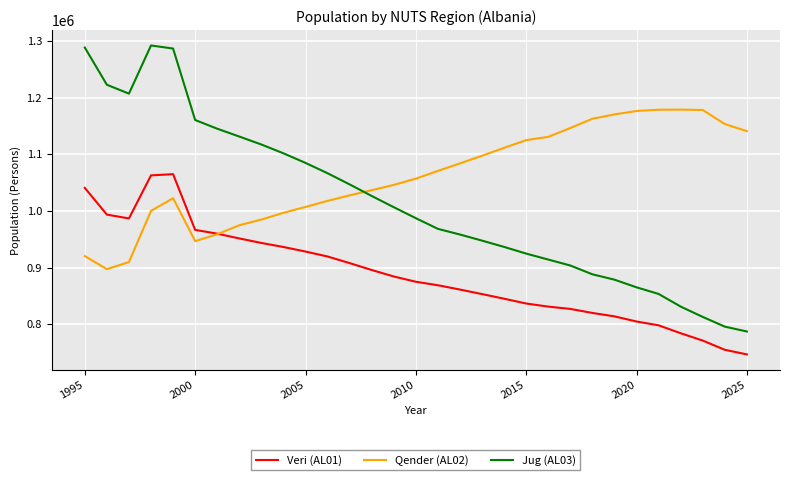

Rank the series by their maximum value, from lowest to highest.

Veri (AL01), Qender (AL02), Jug (AL03)